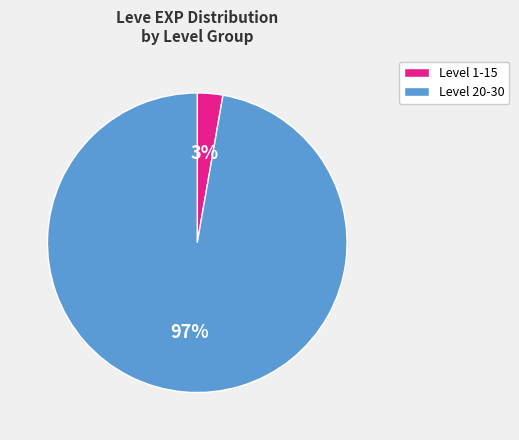

Which has a higher value, Level 20-30 or Level 1-15?

Level 20-30